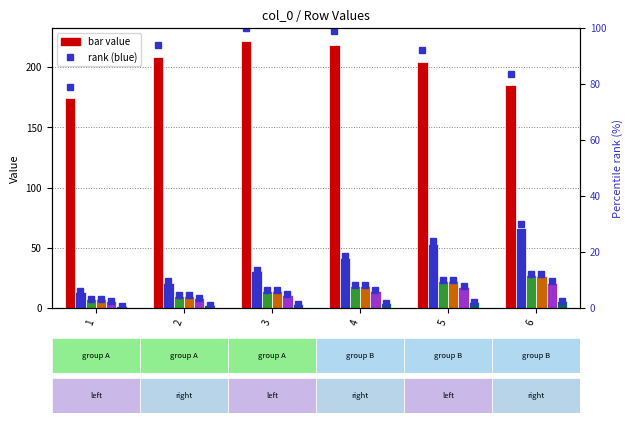

Is it true that Y equals 38.5 at 5?

False